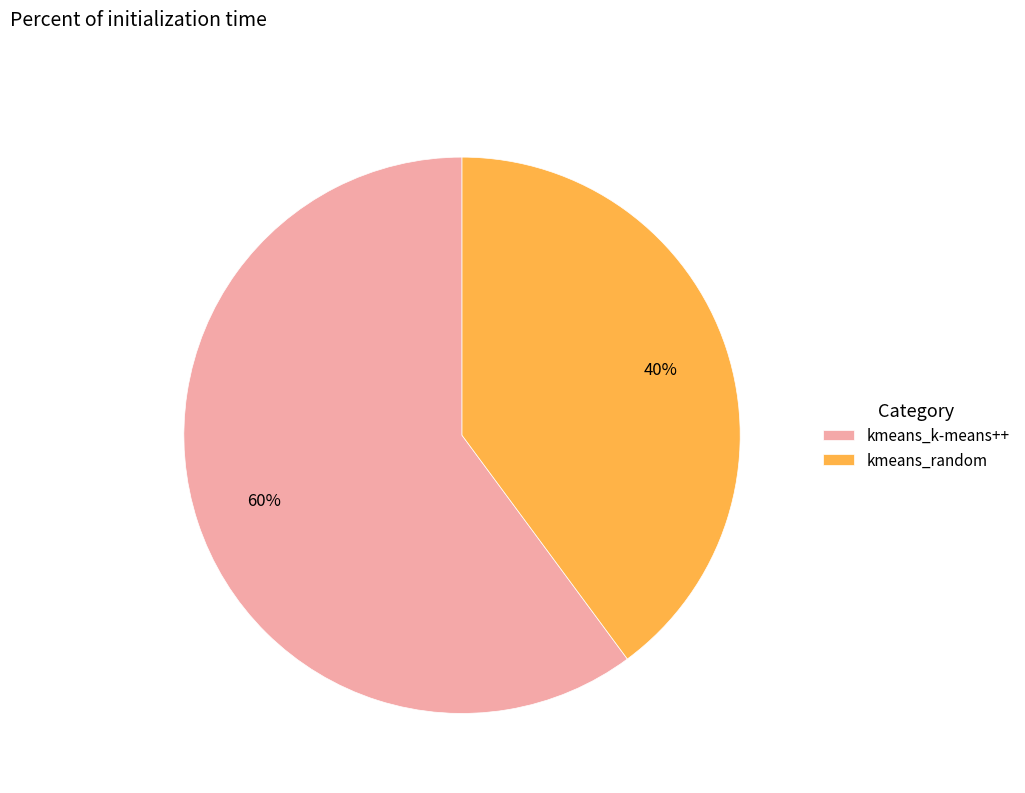

Rank the categories by value from lowest to highest.

kmeans_random, kmeans_k-means++